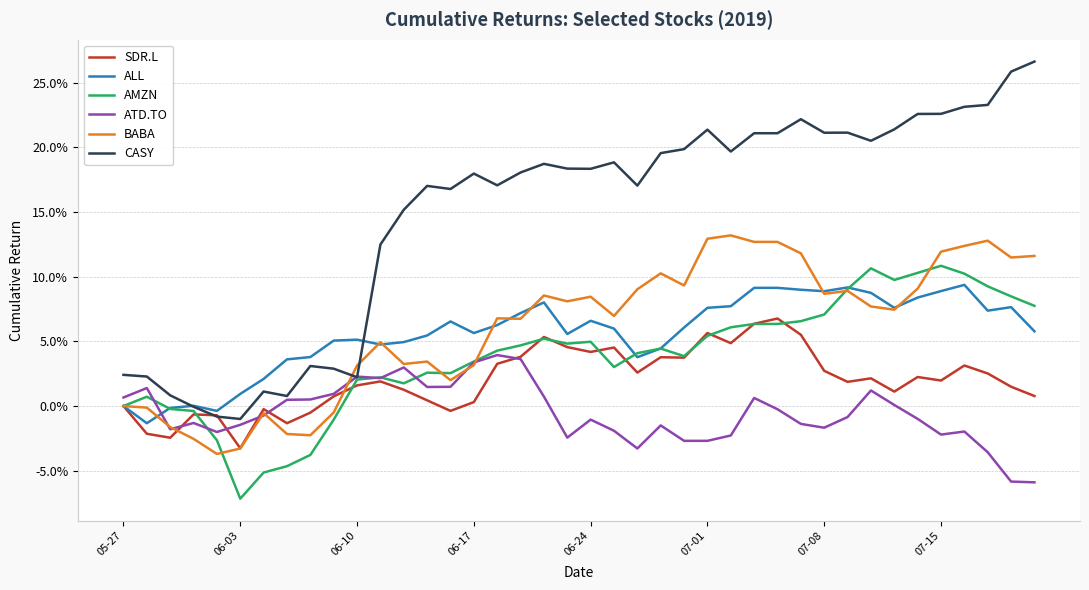

Does the chart have visible grid lines?

Yes